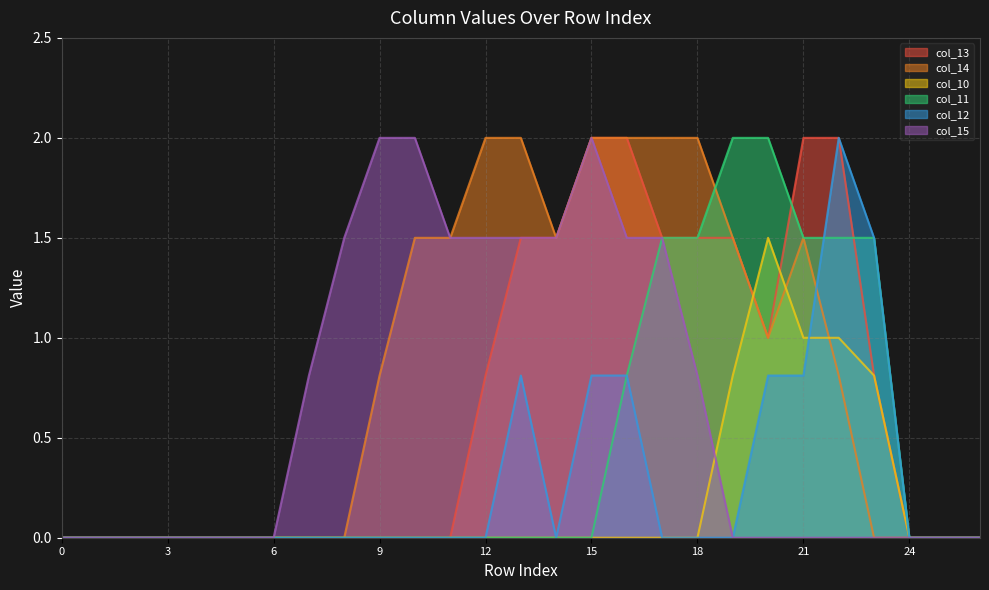

True or false: col_15 and col_12 cross at least once.

False